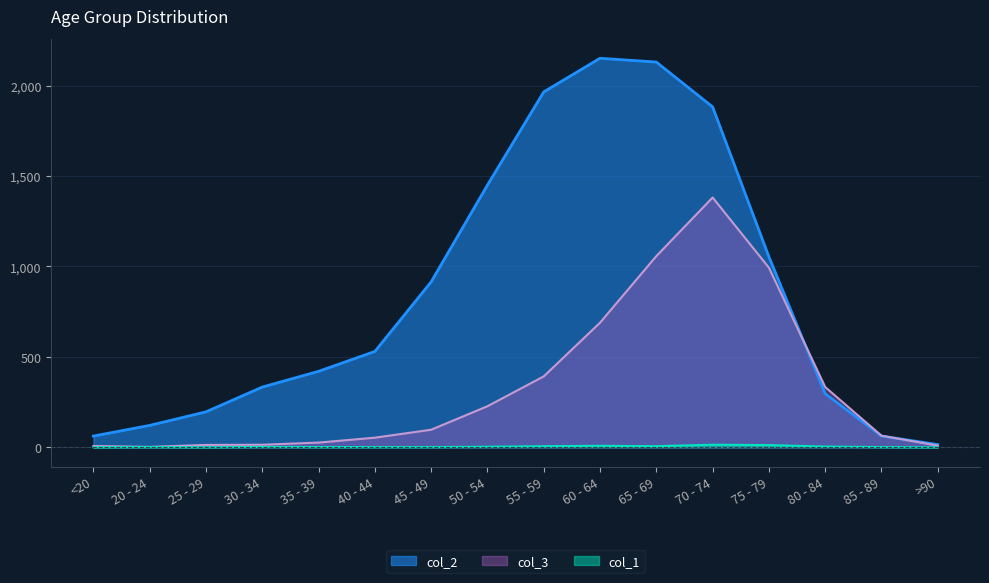

What is the total value across all series at 20 - 24?

124